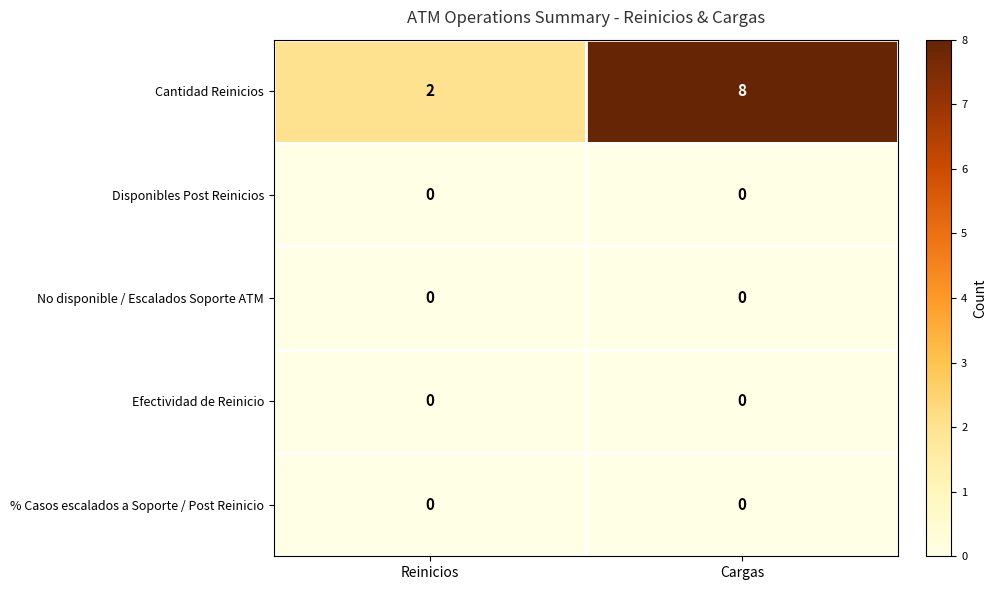

Reading right to left, extract all data points from this chart.

Cantidad Reinicios: Cargas=8	Reinicios=2
Disponibles Post Reinicios: Cargas=0	Reinicios=0
No disponible / Escalados Soporte ATM: Cargas=0	Reinicios=0
Efectividad de Reinicio: Cargas=0	Reinicios=0
% Casos escalados a Soporte / Post Reinicio: Cargas=0	Reinicios=0